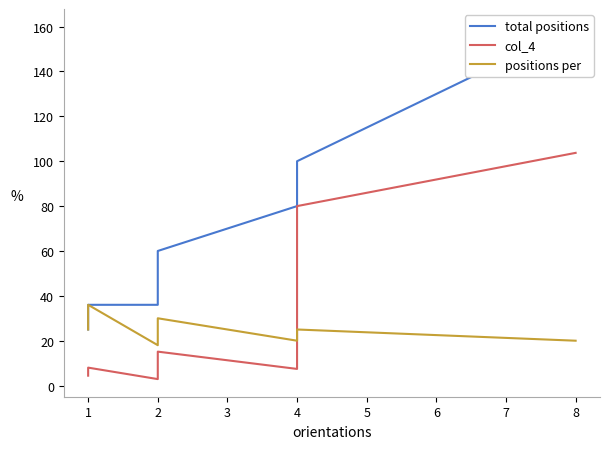

True or false: col_4 and total positions intersect in this chart.

False